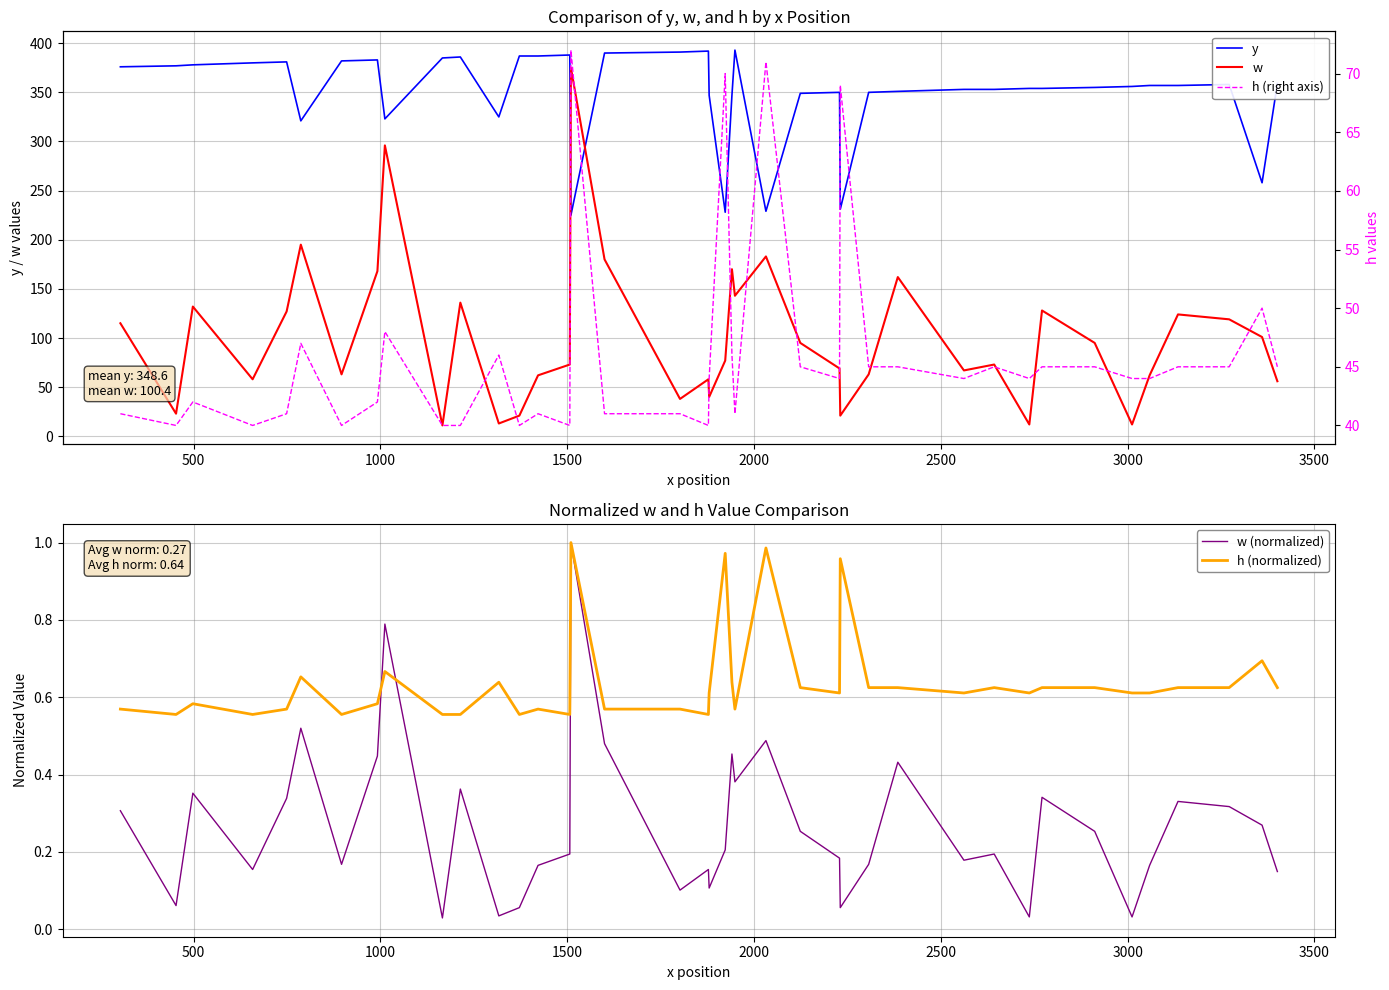

What are all the series names shown in the legend?

y, w, w (normalized), h (normalized), h (right axis)